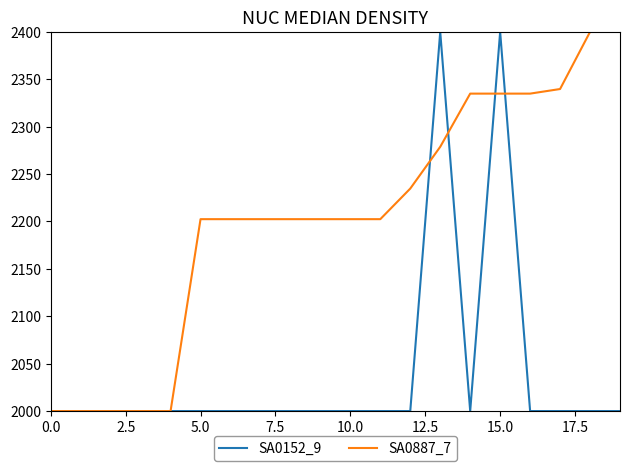

What is the minimum value shown in the chart?

2000.0